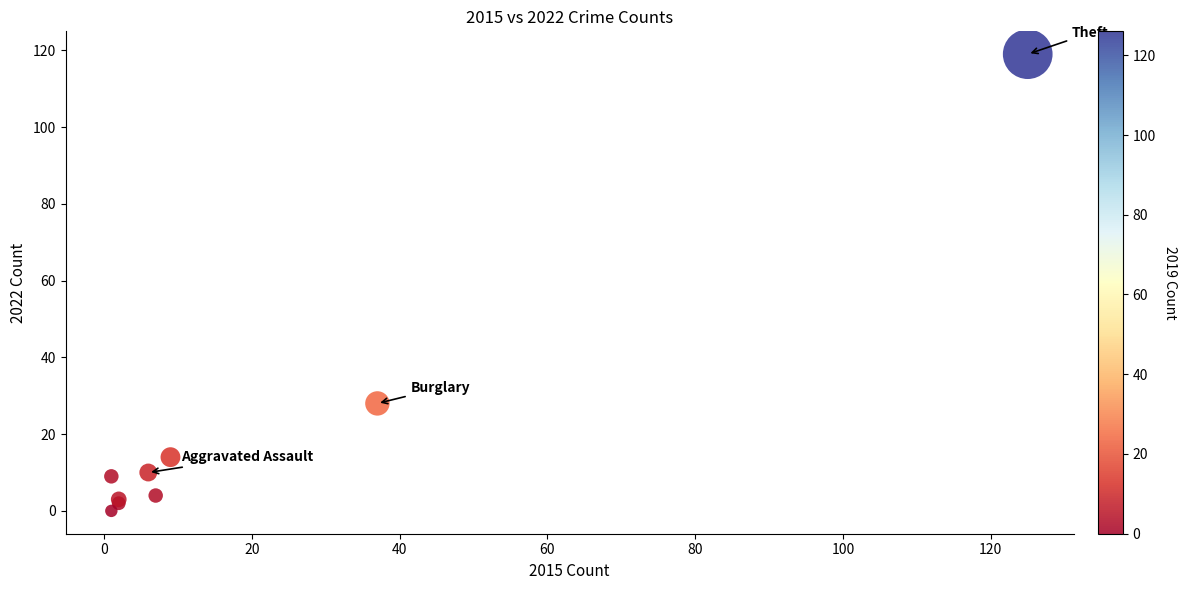

What Y value in the scatter plot is closest to 59?

28